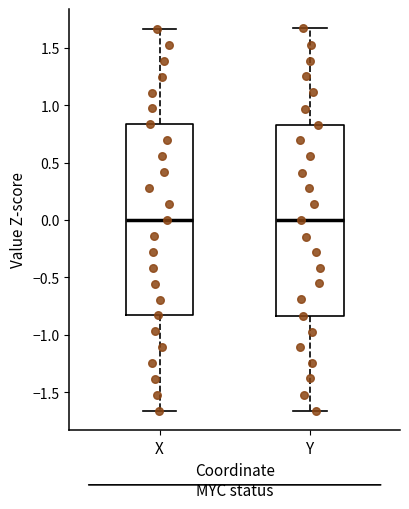

Reading left to right, read every box against the y-axis: the position of its median line, the range the box covers, and the ends of its whiskers. The values are not printed on the chart, so give them approximately, as read against the axis.

X: median 0.00, box -0.85 to 0.85, whiskers -1.65 to 1.65
Y: median 0.00, box -0.85 to 0.85, whiskers -1.65 to 1.65